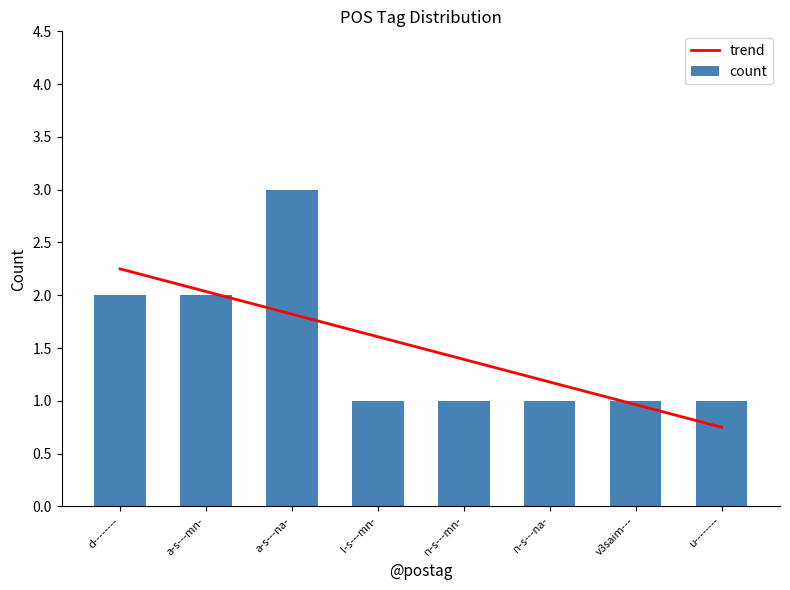

Count the number of categories in the chart.

8